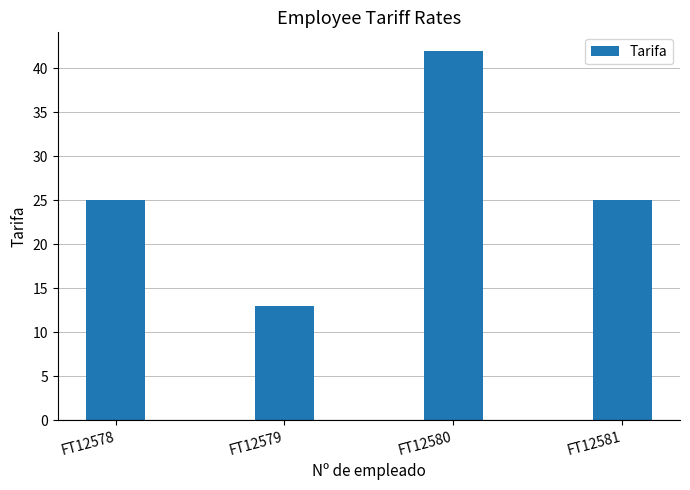

Are the bars horizontal?

No